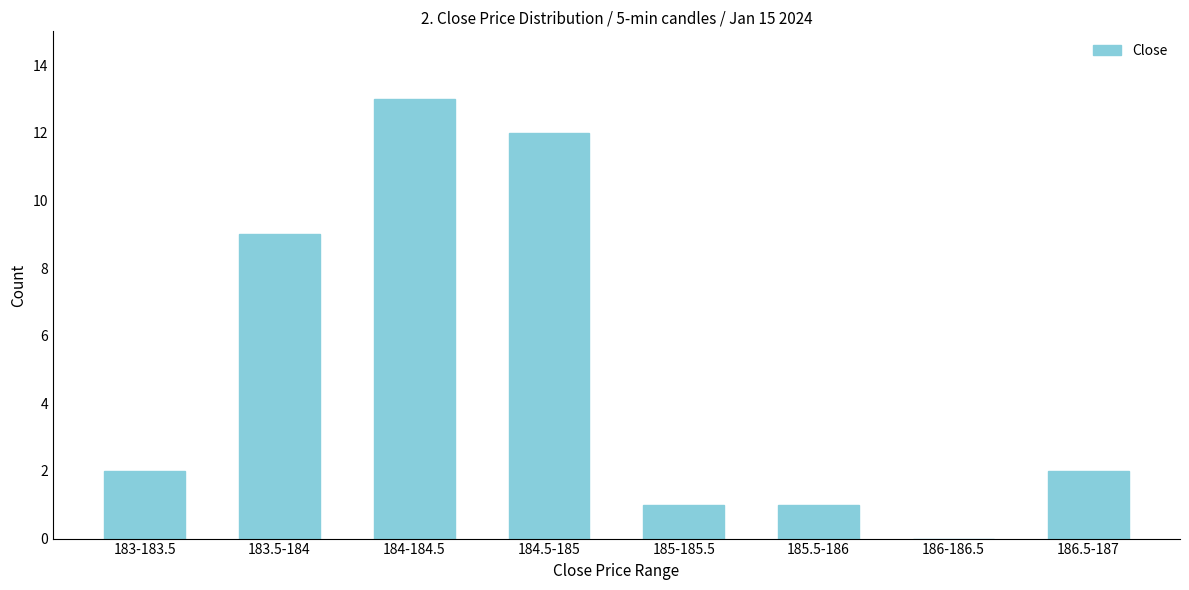

Reading left to right, extract all data points from this chart.

183-183.5=2	183.5-184=9	184-184.5=13	184.5-185=12	185-185.5=1	185.5-186=1	186-186.5=0	186.5-187=2